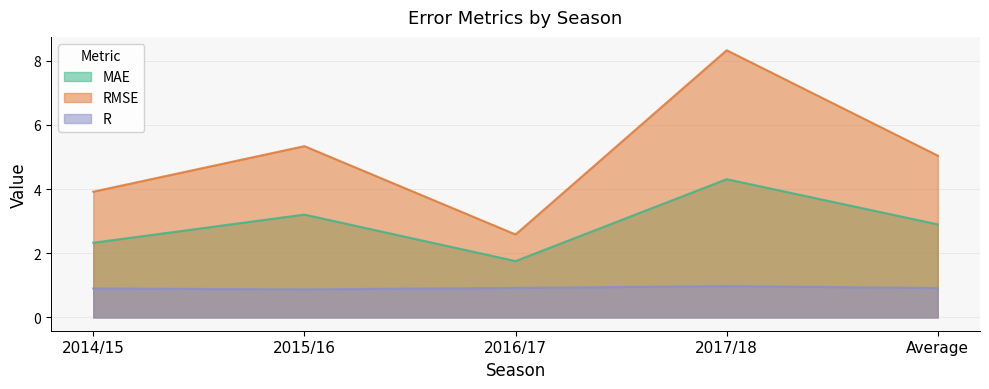

What is the sum of the RMSE values at 2014/15 and 2017/18?

12.3